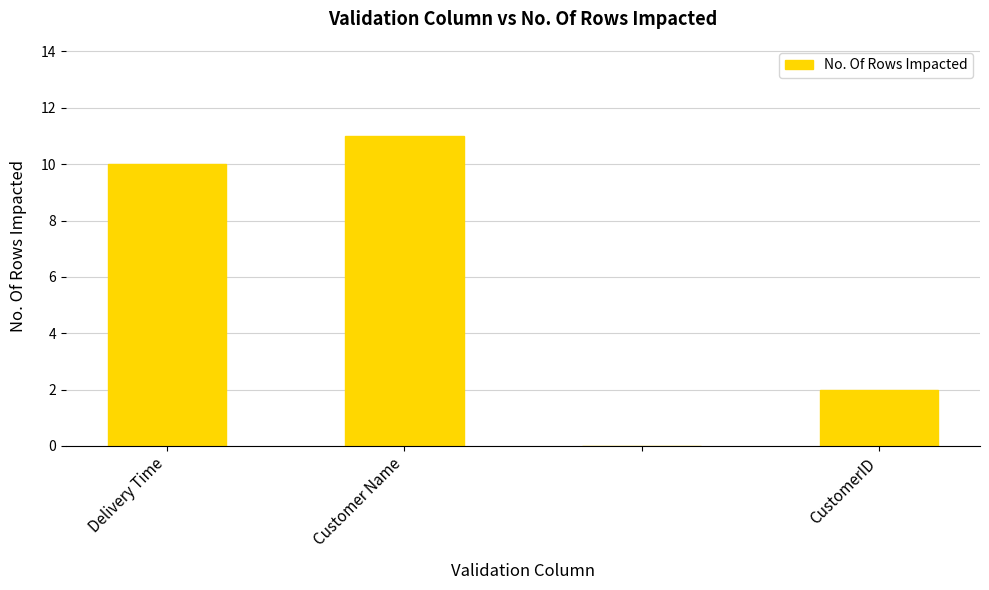

Count the number of categories in the chart.

4